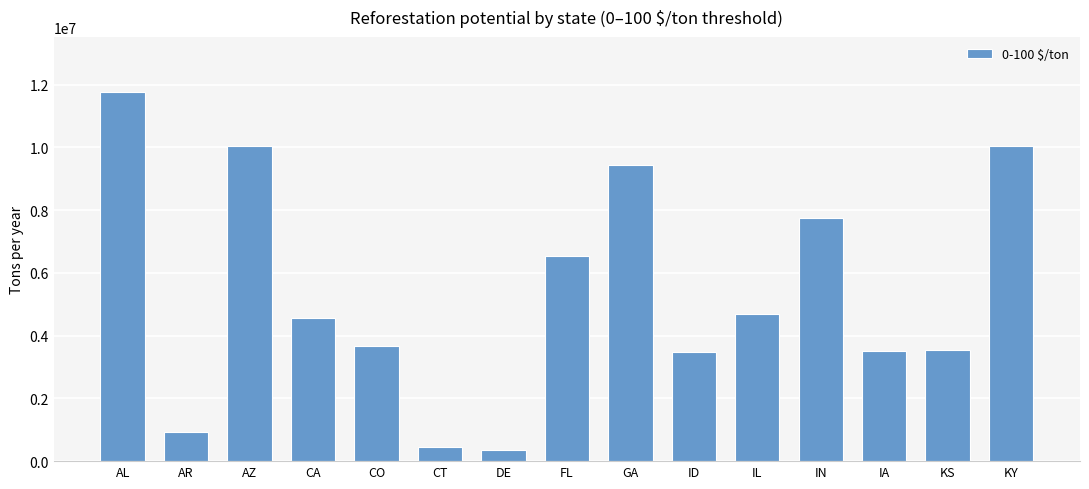

How many bars are there in total?

15